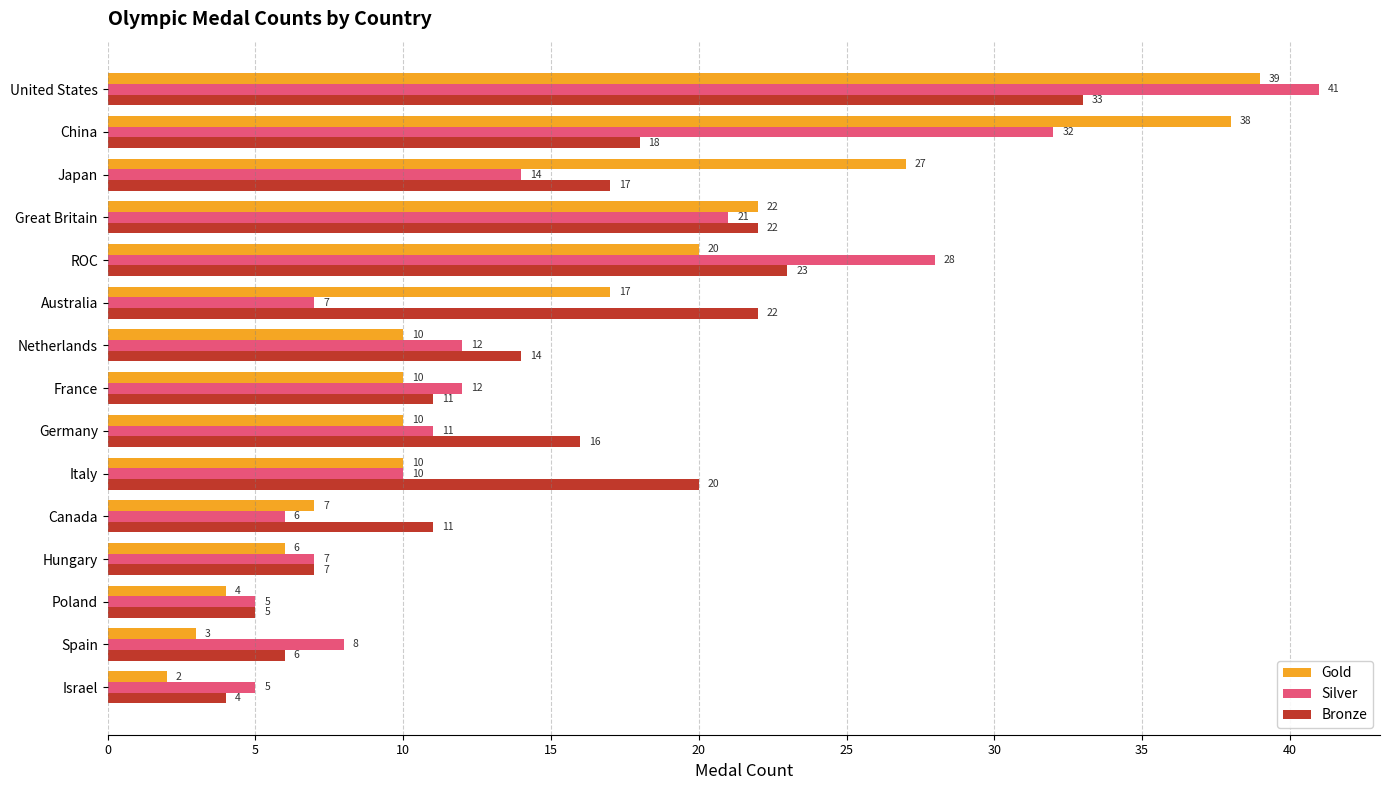

At which label is Silver closest to 23?

Great Britain